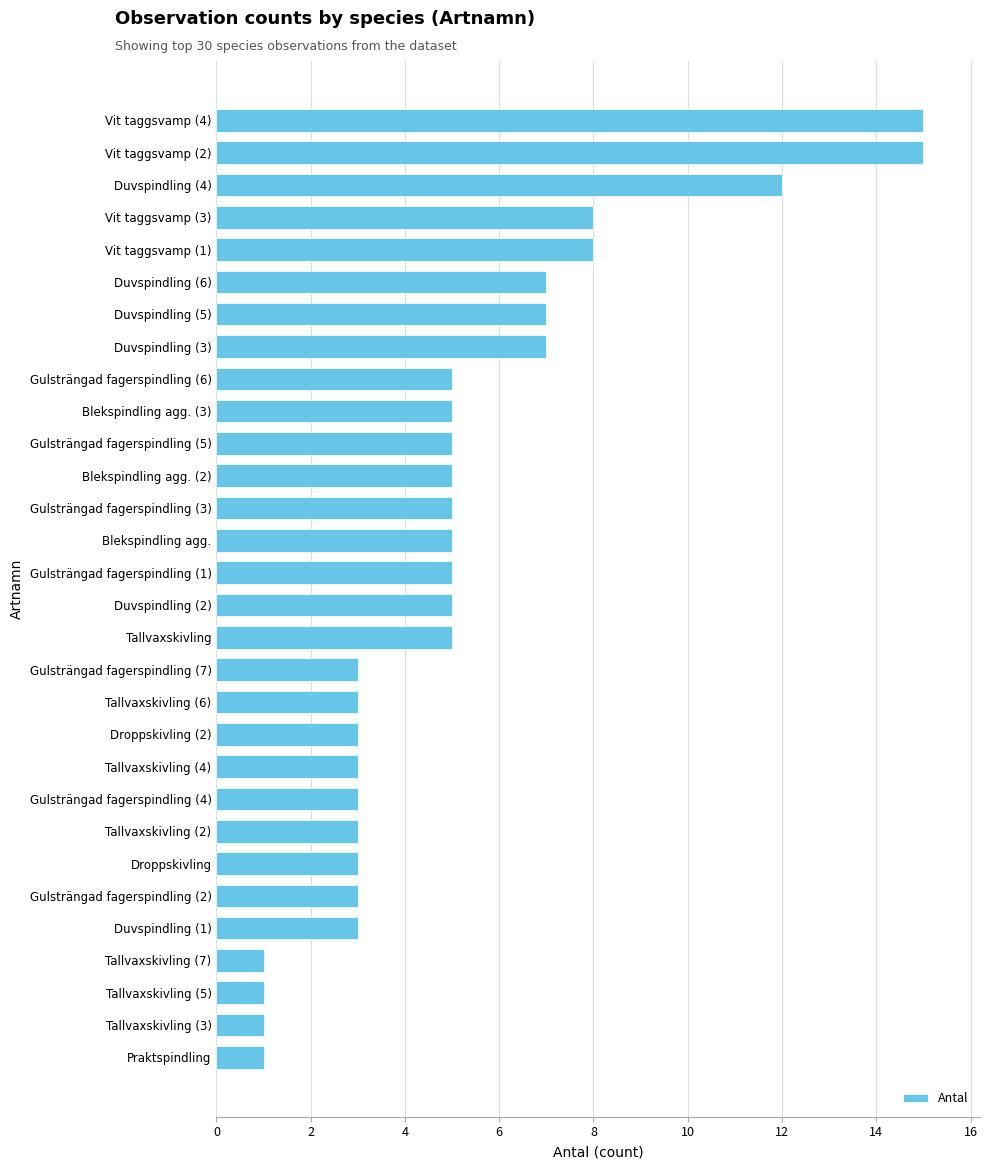

What is the minimum value shown in the chart?

1